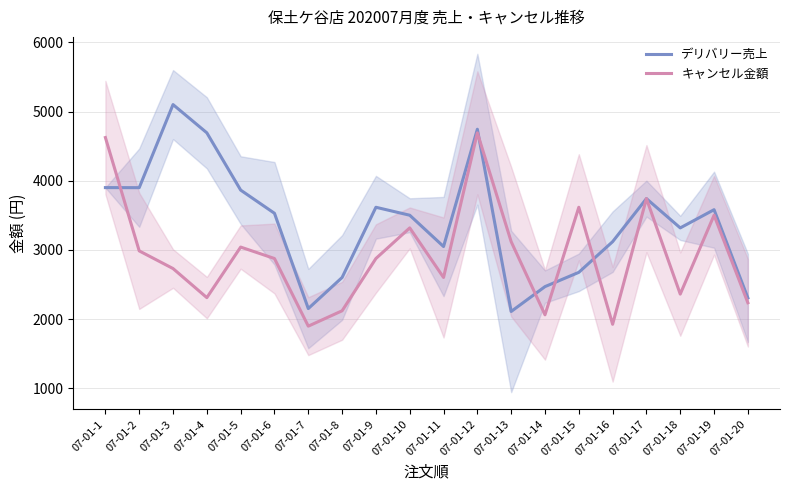

What is the difference between the highest and lowest values at 07-01-8?

481